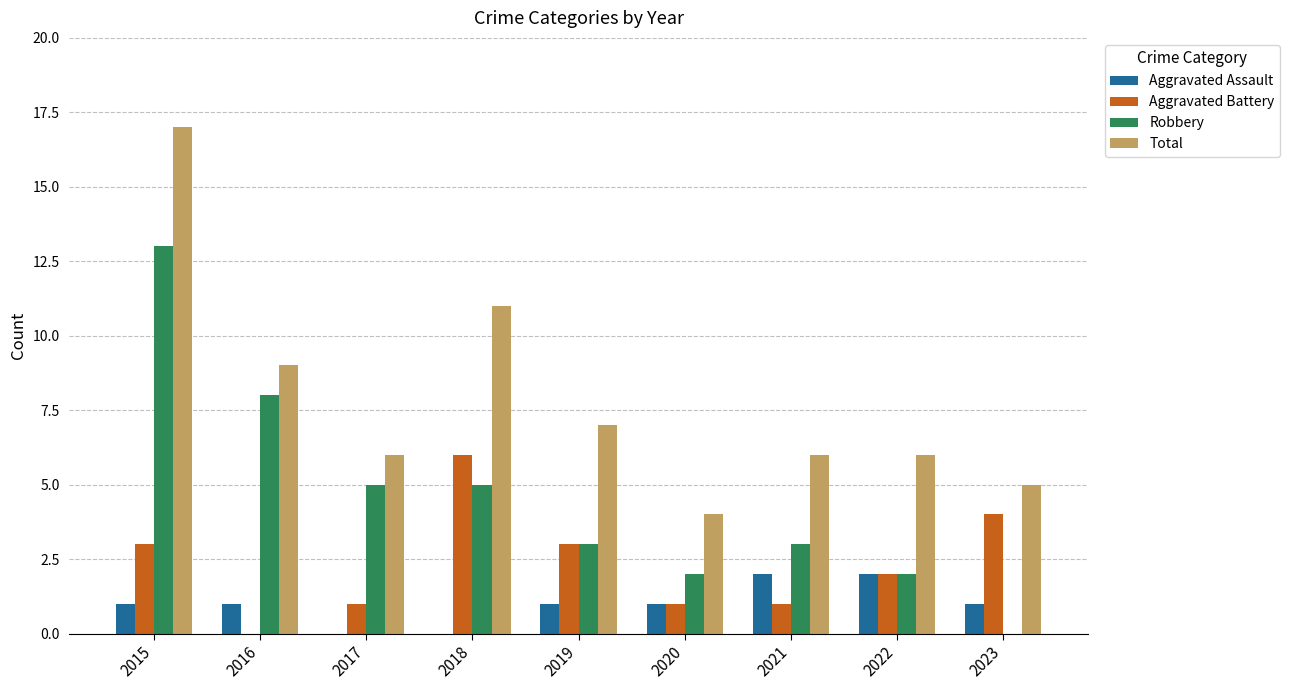

The value of Aggravated Assault at 2018 is 1. True or false?

False